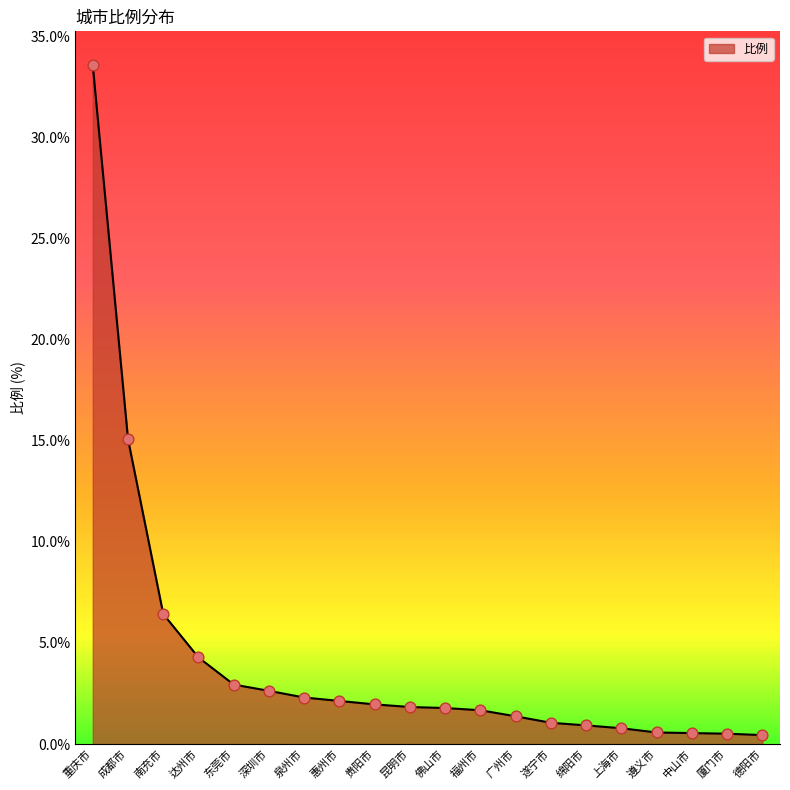

Between 成都市 and 南充市, which is larger?

成都市